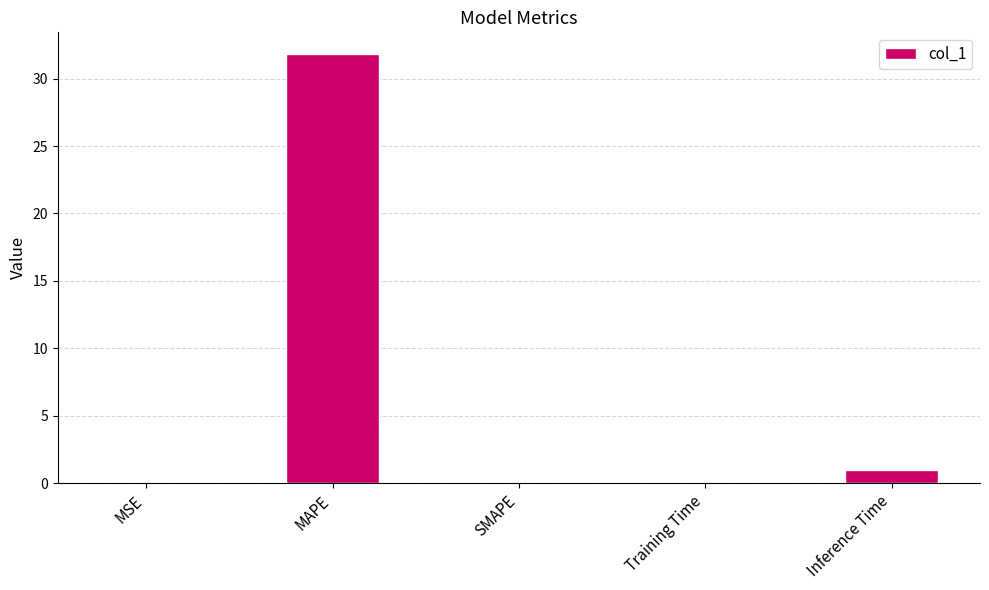

Where is the data nearest to the value 15?

Inference Time